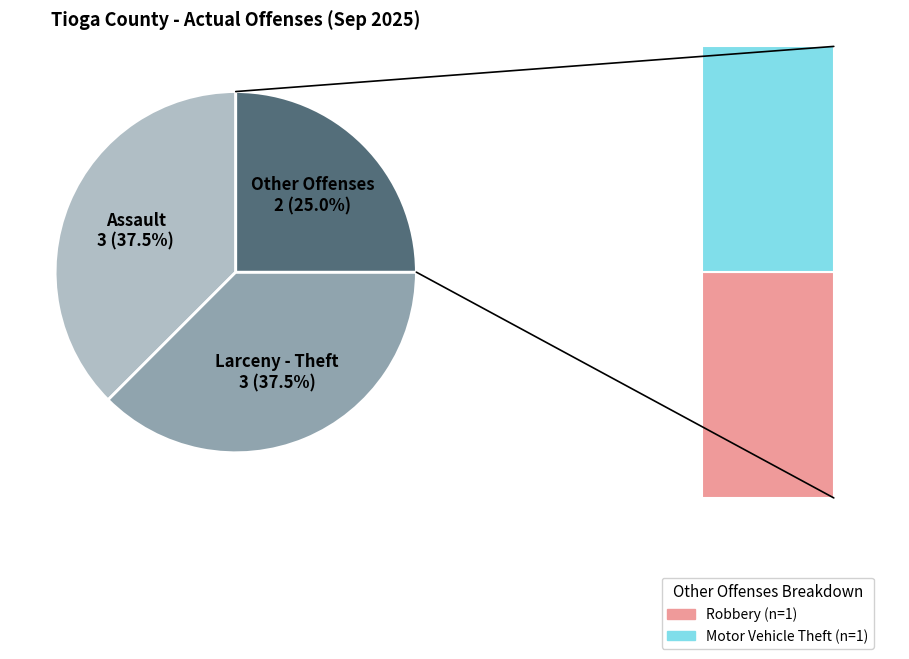

Does any single category account for the majority?

No